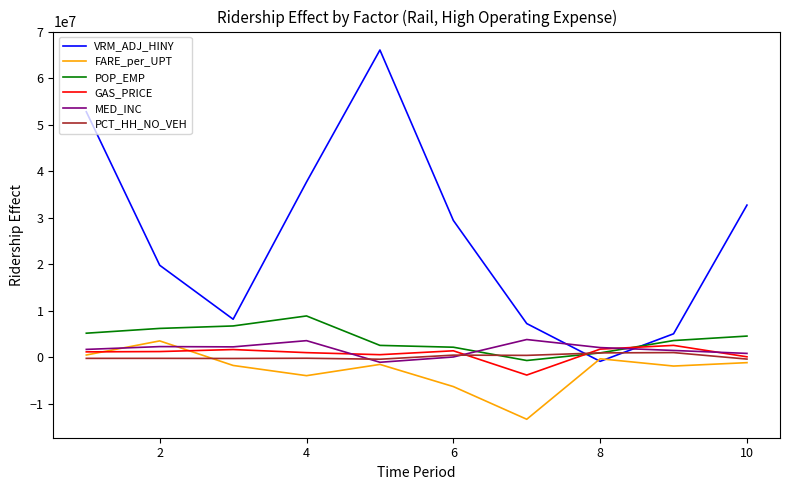

Which series has the largest total across all categories?

VRM_ADJ_HINY